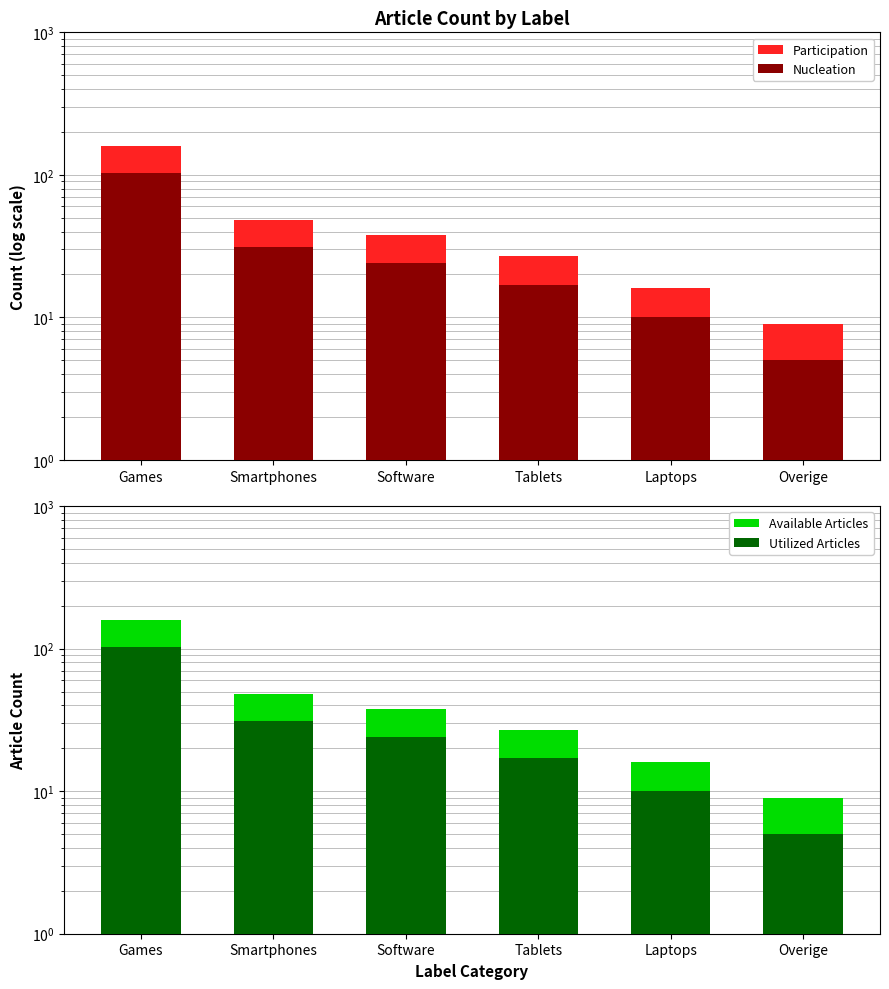

Which series has the largest total across all categories?

Participation